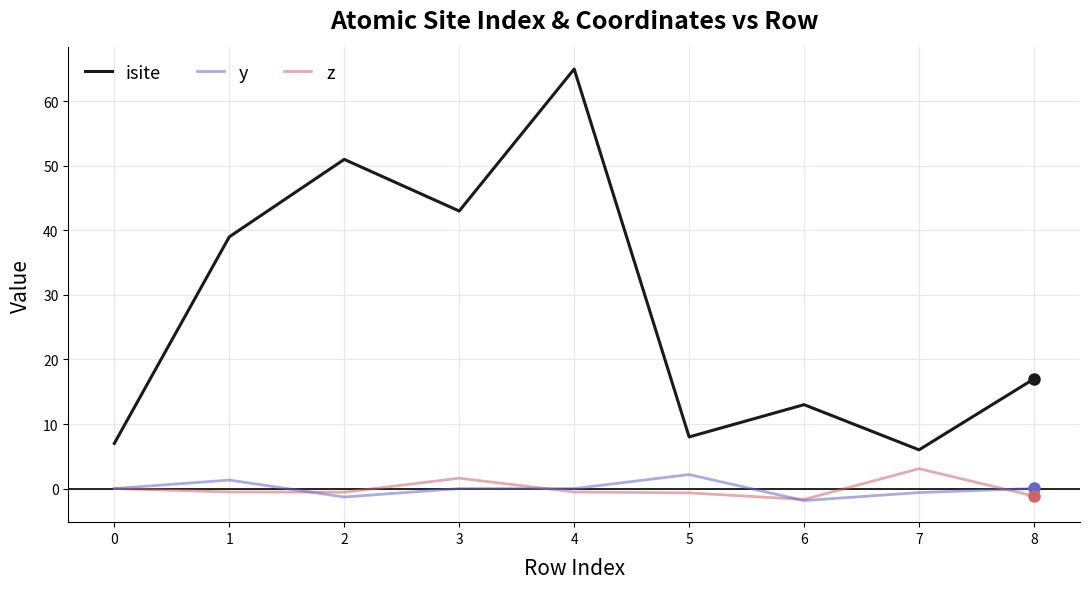

What is the minimum value shown in the chart?

-1.9